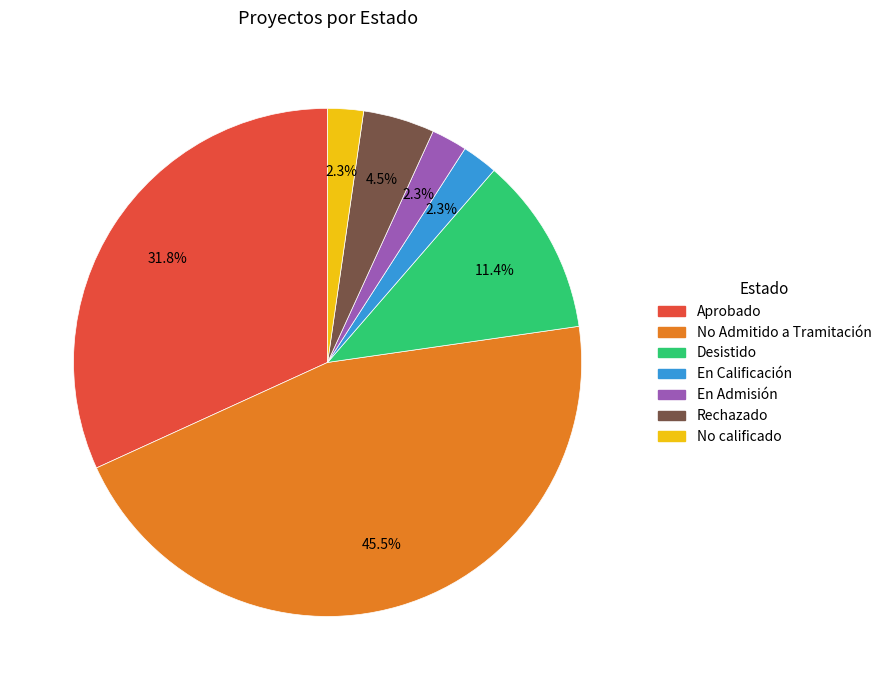

What percentage is the En Admisión slice, to the nearest percent?

2%